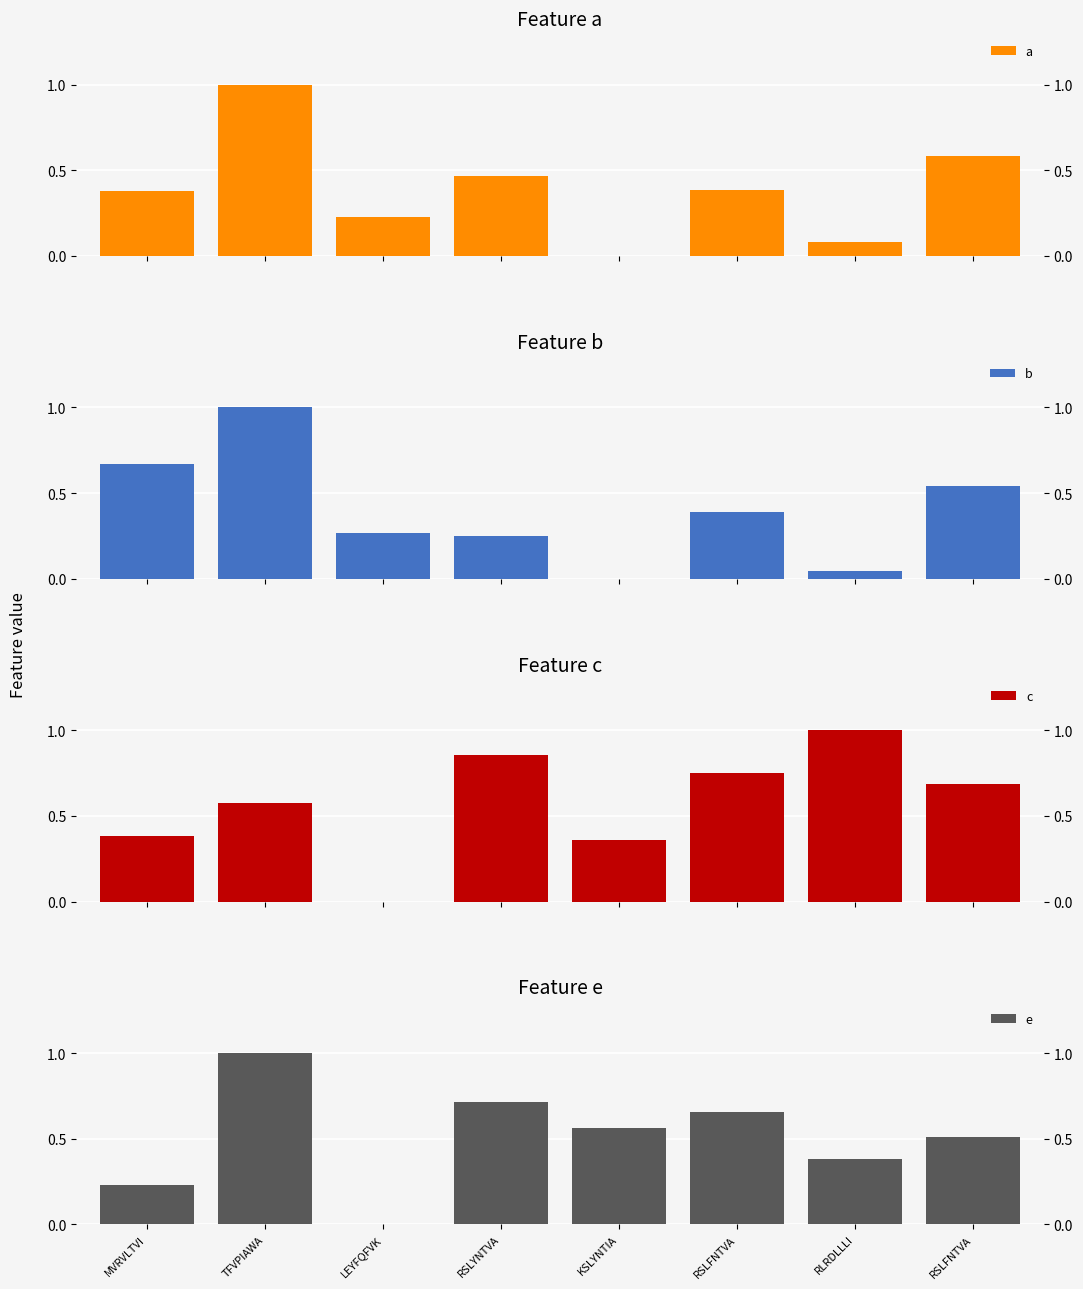

True or false: c has a value of 1.1 at RSLYNTVA.

False